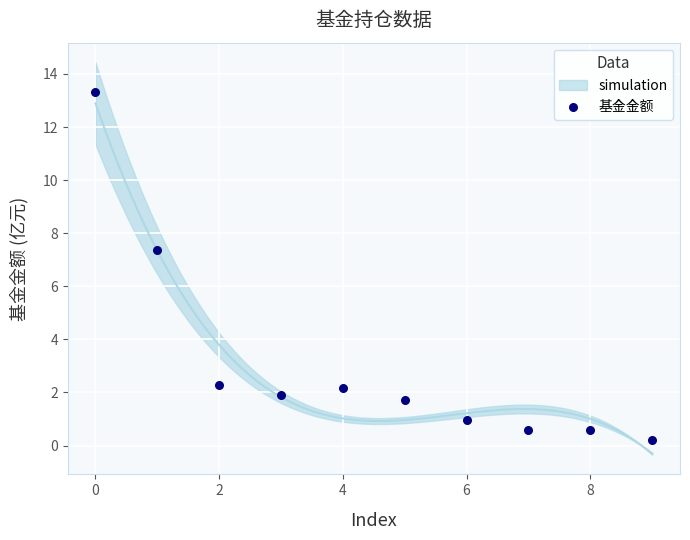

What is the range of Y values (max minus min)?

13.1